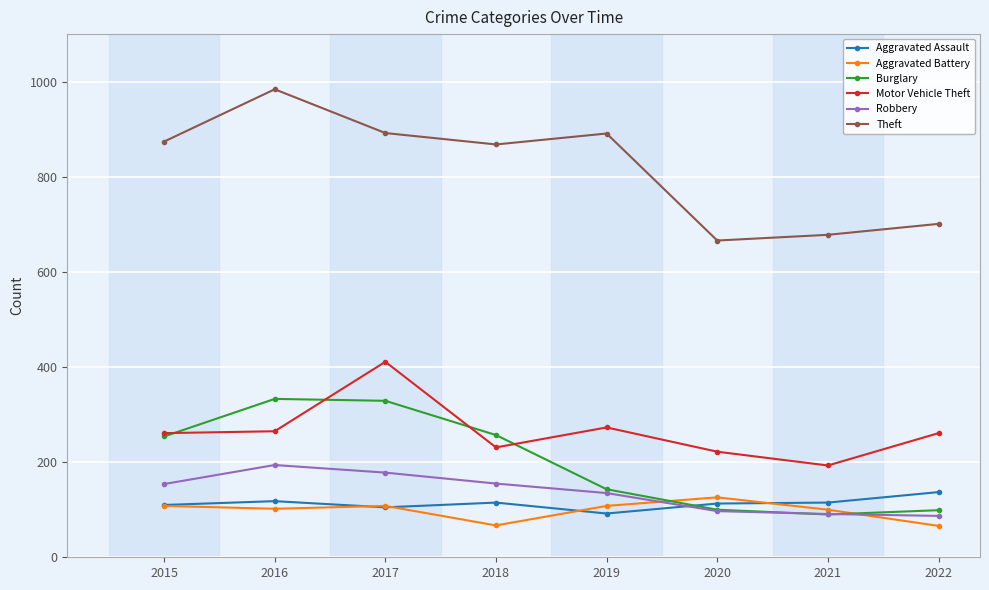

True or false: Theft and Burglary intersect in this chart.

False